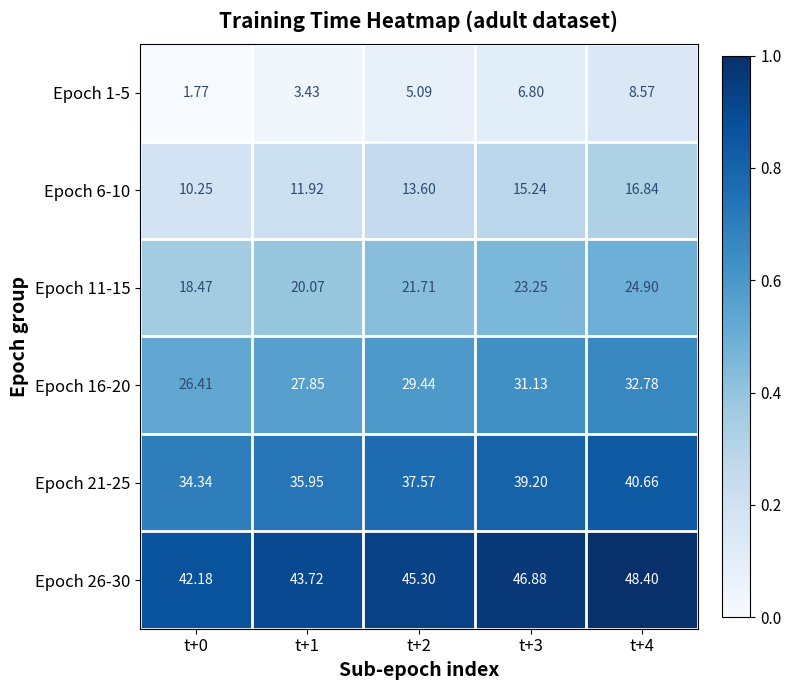

Is the value of Epoch 6-10 at t+4 greater than the value of Epoch 1-5 at t+3?

Yes